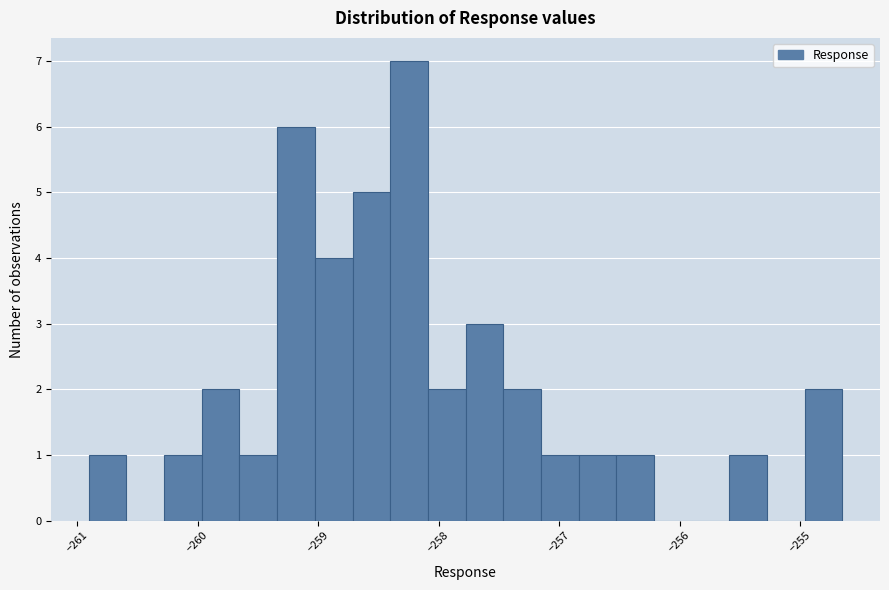

Around what value on the x-axis is the tallest bar? Give the approximate position of its centre, as read against the axis.

-258.2